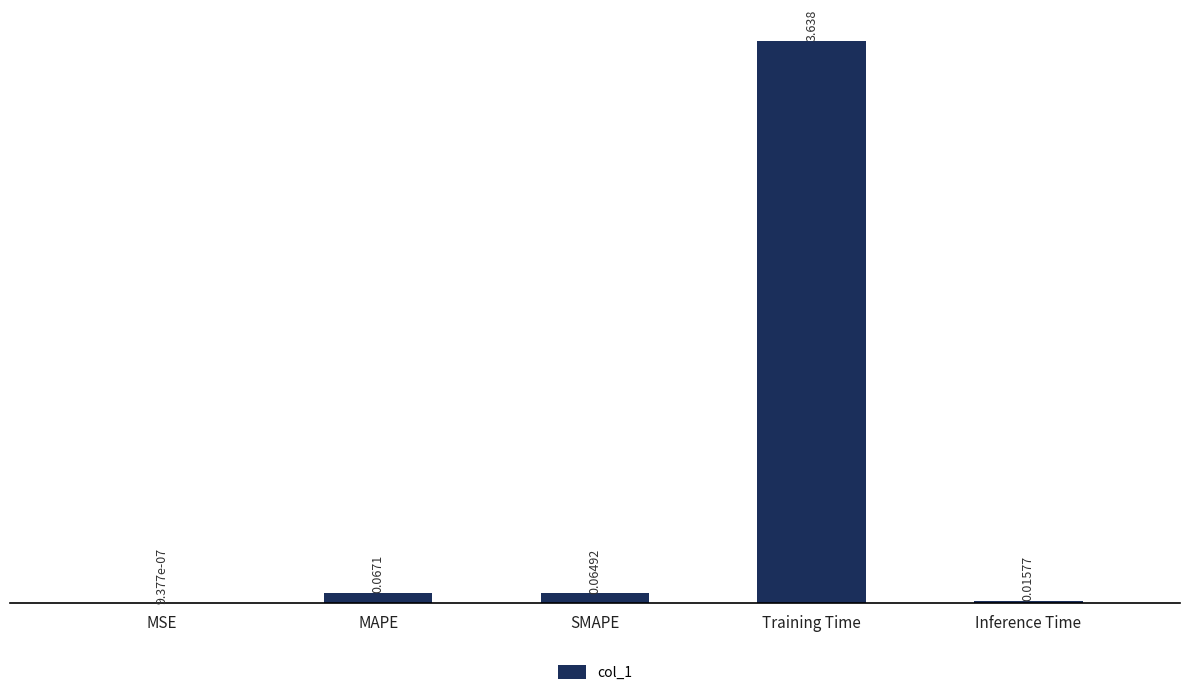

At which category does the chart reach its peak across all series?

Training Time